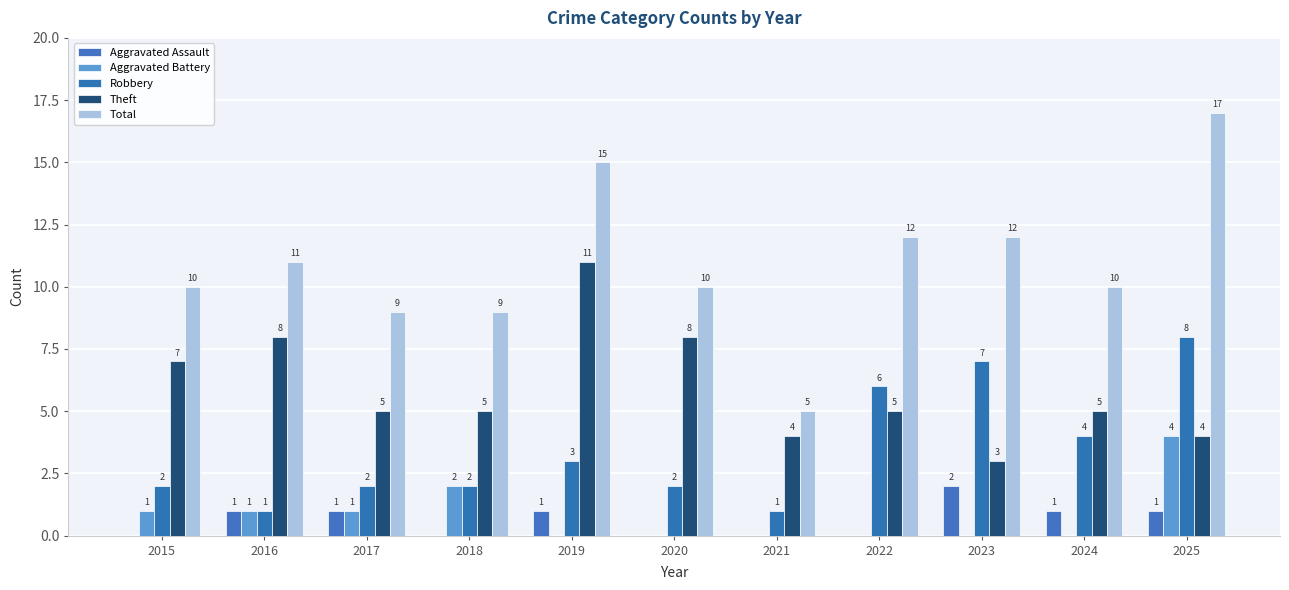

Rank the categories by Aggravated Battery value from lowest to highest.

2019, 2020, 2021, 2022, 2023, 2024, 2015, 2016, 2017, 2018, 2025